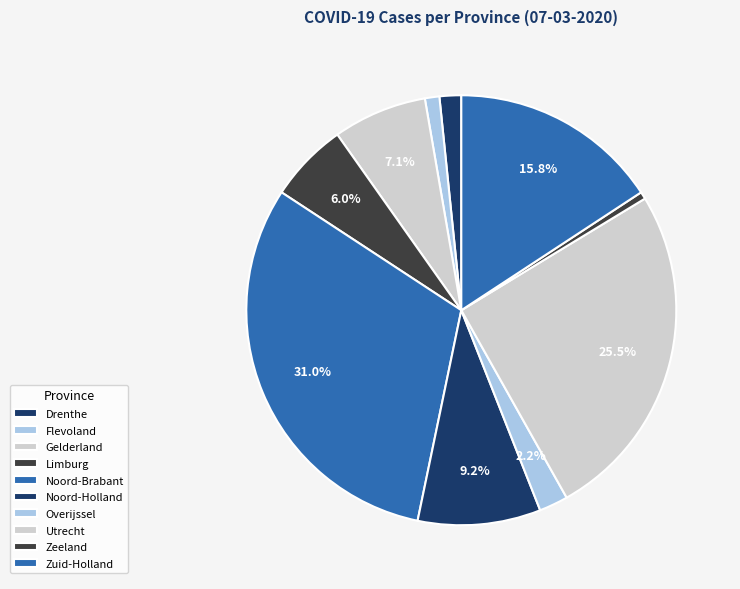

Does Utrecht represent more than half of the total?

No